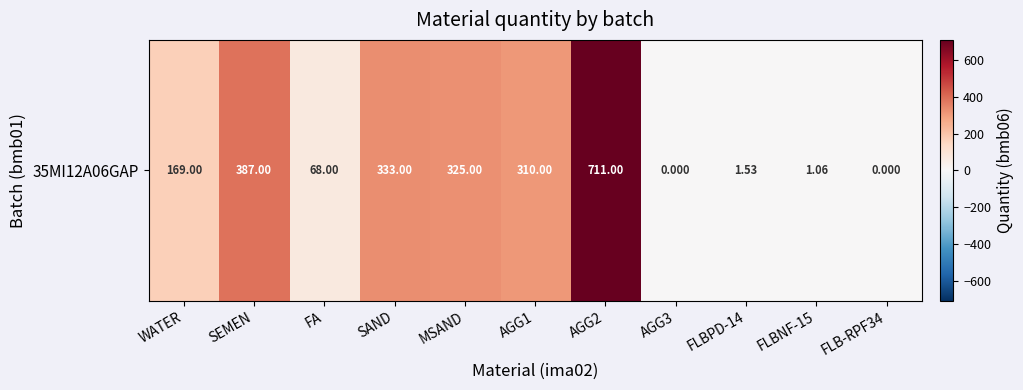

Reading right to left, transcribe all the data shown in this chart.

FLB-RPF34=0.0	FLBNF-15=1.1	FLBPD-14=1.5	AGG3=0.0	AGG2=711.0	AGG1=310.0	MSAND=325.0	SAND=333.0	FA=68.0	SEMEN=387.0	WATER=169.0